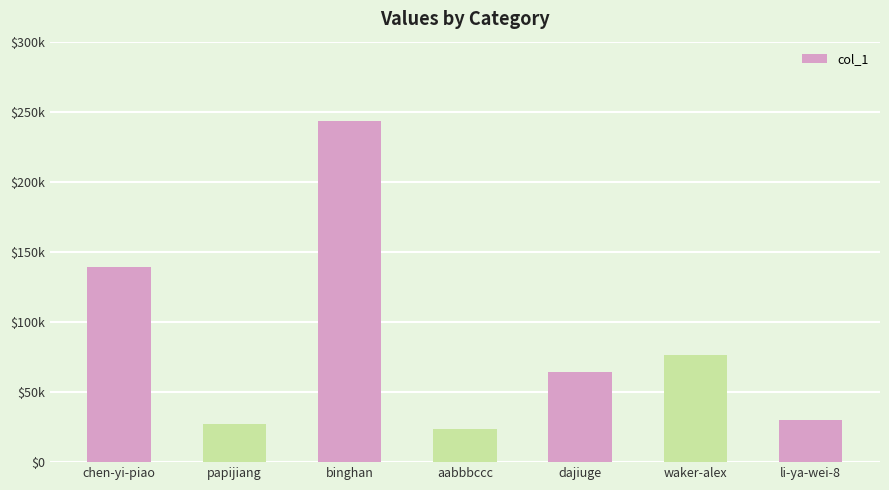

Which has a higher value, aabbbccc or papijiang?

papijiang